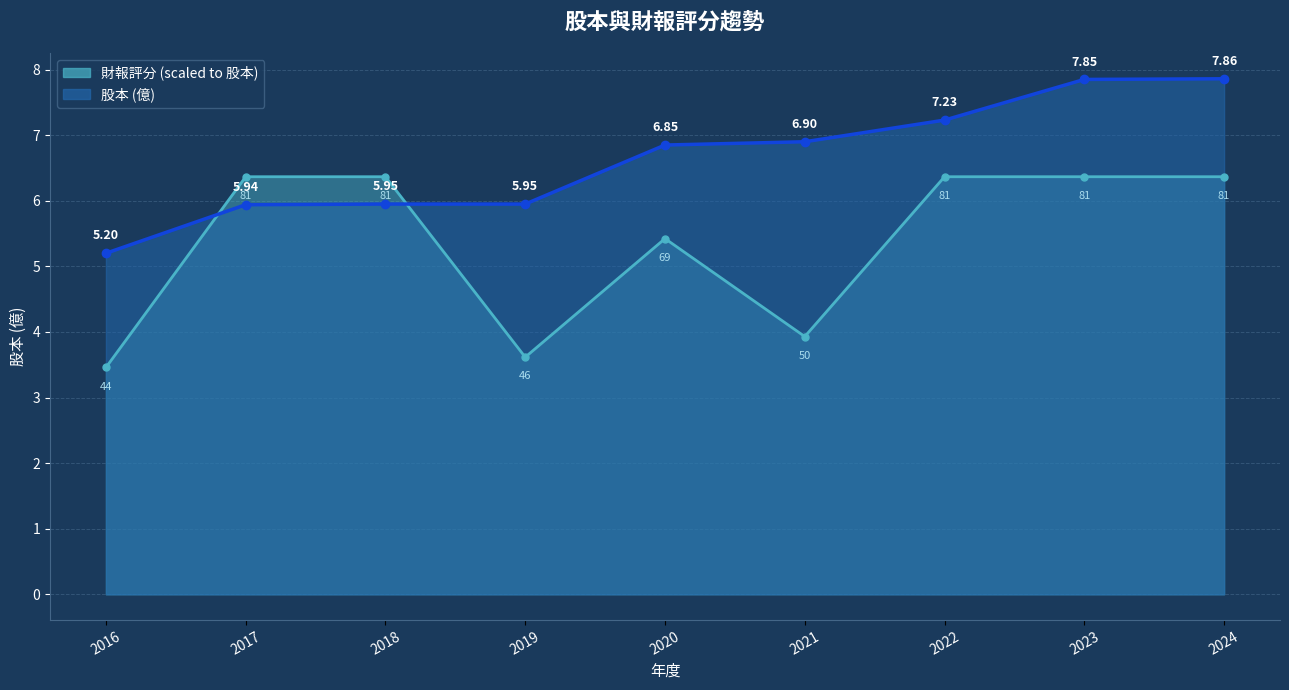

What is the smallest value displayed?

3.5